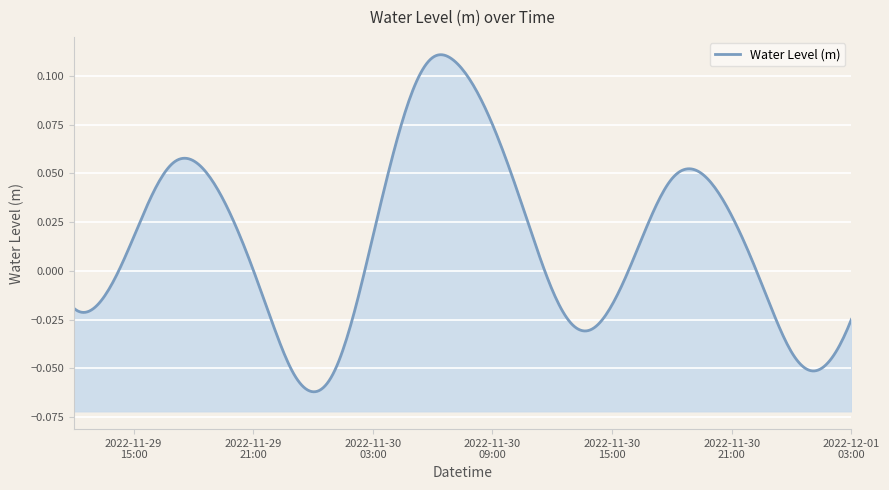

Rank the categories by value from lowest to highest.

2022-11-30 00:00:00, 2022-11-30 01:00:00, 2022-11-29 23:00:00, 2022-12-01 01:00:00, 2022-12-01 02:00:00, 2022-12-01 00:00:00, 2022-11-30 14:00:00, 2022-11-29 22:00:00, 2022-11-30 13:00:00, 2022-12-01 03:00:00, 2022-11-30 02:00:00, 2022-11-30 23:00:00, 2022-11-29 13:00:00, 2022-11-29 12:00:00, 2022-11-30 15:00:00, 2022-11-30 12:00:00, 2022-11-29 14:00:00, 2022-11-29 21:00:00, 2022-11-30 16:00:00, 2022-11-30 22:00:00, 2022-11-29 15:00:00, 2022-11-30 03:00:00, 2022-11-30 11:00:00, 2022-11-29 20:00:00, 2022-11-30 21:00:00, 2022-11-30 17:00:00, 2022-11-29 16:00:00, 2022-11-30 20:00:00, 2022-11-29 19:00:00, 2022-11-30 18:00:00, 2022-11-30 10:00:00, 2022-11-30 19:00:00, 2022-11-29 17:00:00, 2022-11-29 18:00:00, 2022-11-30 04:00:00, 2022-11-30 09:00:00, 2022-11-30 05:00:00, 2022-11-30 08:00:00, 2022-11-30 07:00:00, 2022-11-30 06:00:00